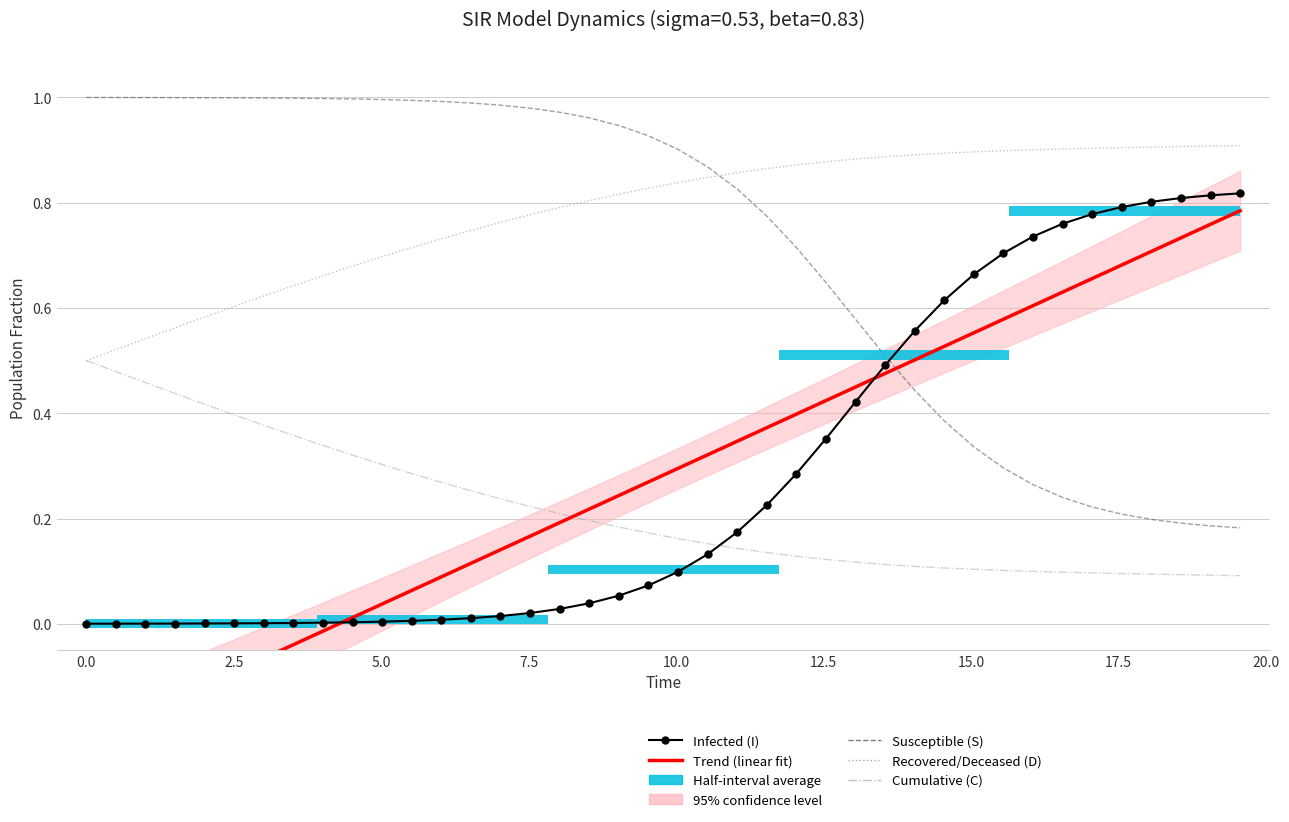

Reading left to right, extract all data points from this chart.

Trend (linear fit): -0.2	-0.2	-0.2	-0.1	-0.1	-0.1	-0.1	-0.0	-0.0	0.0	0.0	0.1	0.1	0.1	0.1	0.2	0.2	0.2	0.2	0.3	0.3	0.3	0.3	0.4	0.4	0.4	0.4	0.5	0.5	0.5	0.6	0.6	0.6	0.6	0.7	0.7	0.7	0.7	0.8	0.8
Infected (I): 0.0	0.0	0.0	0.0	0.0	0.0	0.0	0.0	0.0	0.0	0.0	0.0	0.0	0.0	0.0	0.0	0.0	0.0	0.1	0.1	0.1	0.1	0.2	0.2	0.3	0.4	0.4	0.5	0.6	0.6	0.7	0.7	0.7	0.8	0.8	0.8	0.8	0.8	0.8	0.8
Susceptible (S): 1.0	1.0	1.0	1.0	1.0	1.0	1.0	1.0	1.0	1.0	1.0	1.0	1.0	1.0	1.0	1.0	1.0	1.0	0.9	0.9	0.9	0.9	0.8	0.8	0.7	0.6	0.6	0.5	0.4	0.4	0.3	0.3	0.3	0.2	0.2	0.2	0.2	0.2	0.2	0.2
Recovered/Deceased (D): 0.5	0.5	0.5	0.6	0.6	0.6	0.6	0.6	0.7	0.7	0.7	0.7	0.7	0.7	0.8	0.8	0.8	0.8	0.8	0.8	0.8	0.8	0.9	0.9	0.9	0.9	0.9	0.9	0.9	0.9	0.9	0.9	0.9	0.9	0.9	0.9	0.9	0.9	0.9	0.9
Cumulative (C): 0.5	0.5	0.5	0.4	0.4	0.4	0.4	0.4	0.3	0.3	0.3	0.3	0.3	0.3	0.2	0.2	0.2	0.2	0.2	0.2	0.2	0.2	0.1	0.1	0.1	0.1	0.1	0.1	0.1	0.1	0.1	0.1	0.1	0.1	0.1	0.1	0.1	0.1	0.1	0.1